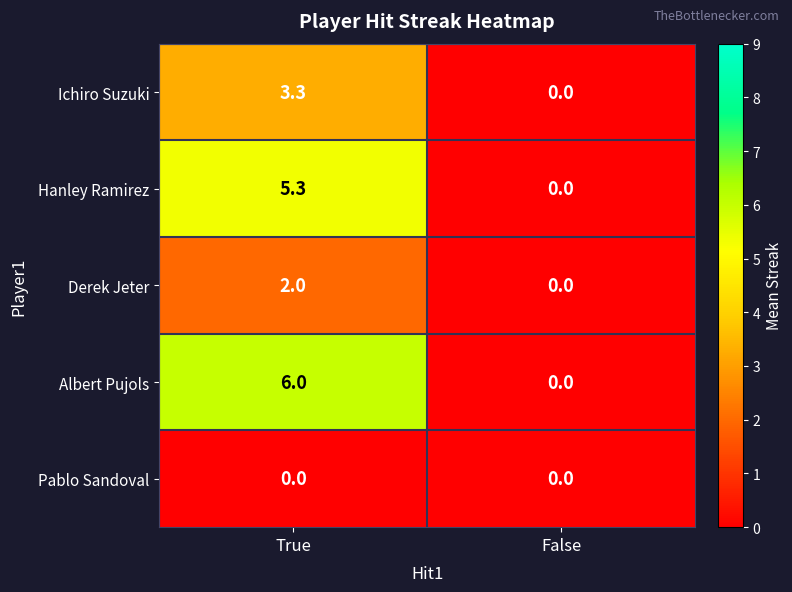

What is the sum of all Albert Pujols values?

6.0